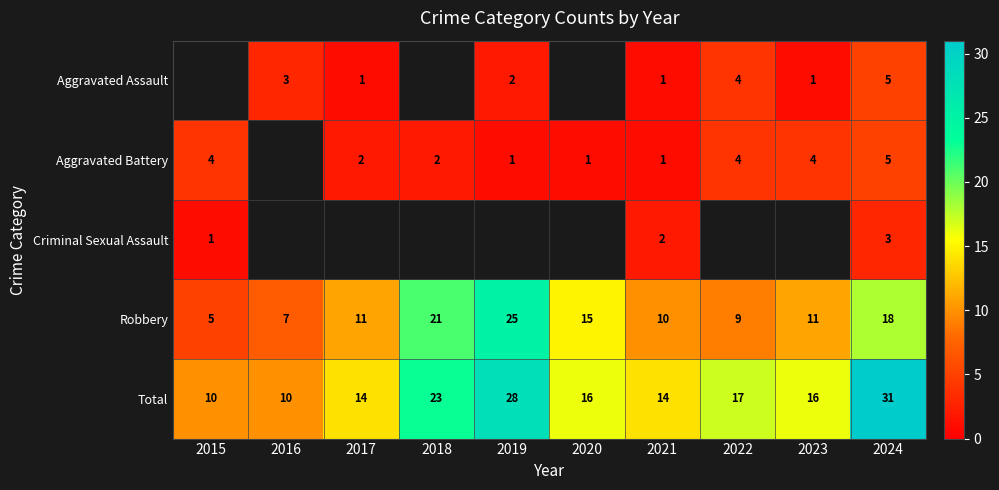

Is the value of Aggravated Battery at 2019 greater than the value of Total at 2022?

No